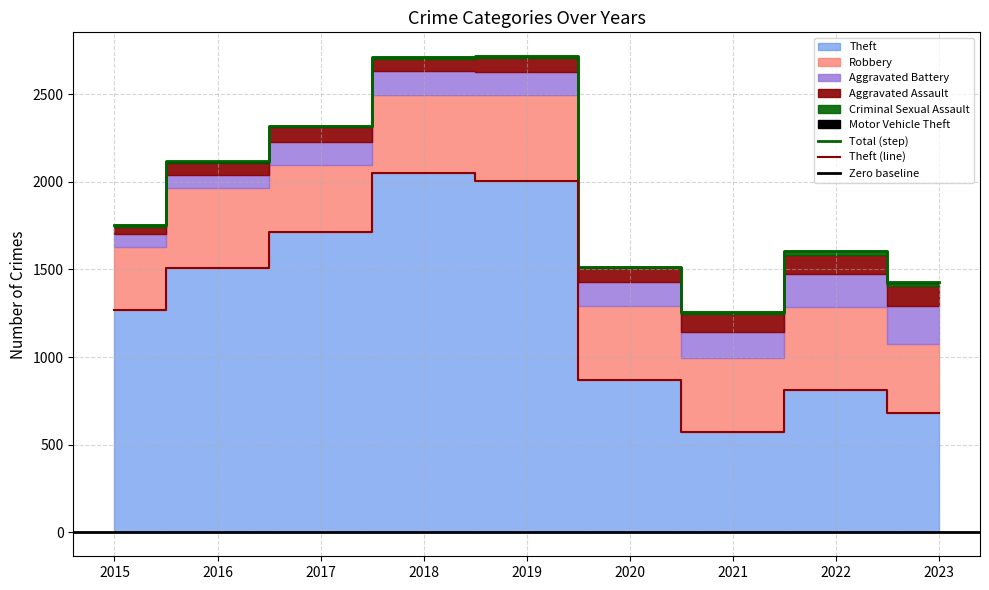

The value of Aggravated Assault at 2020 is 83. True or false?

True